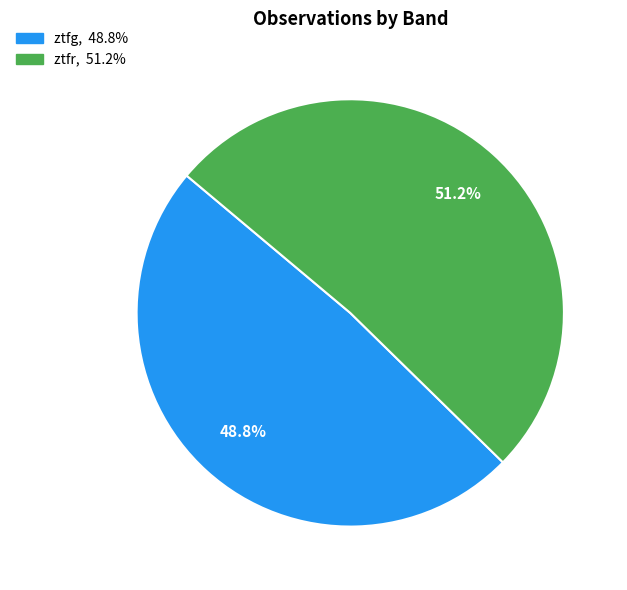

Does ztfg represent more than half of the total?

No